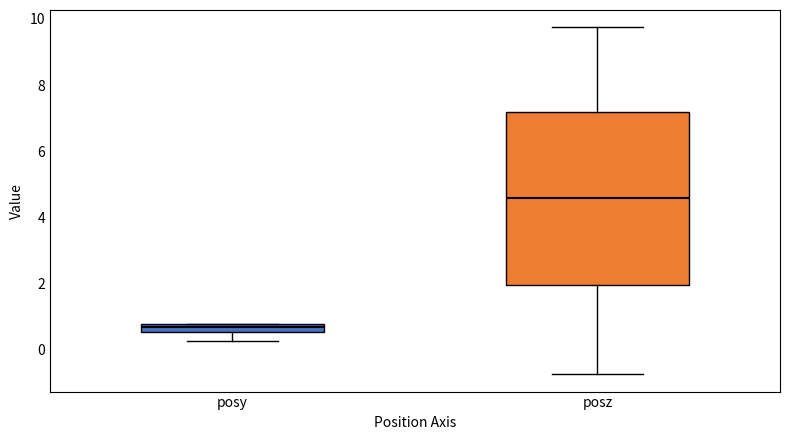

Which box's median line is the lowest?

posy